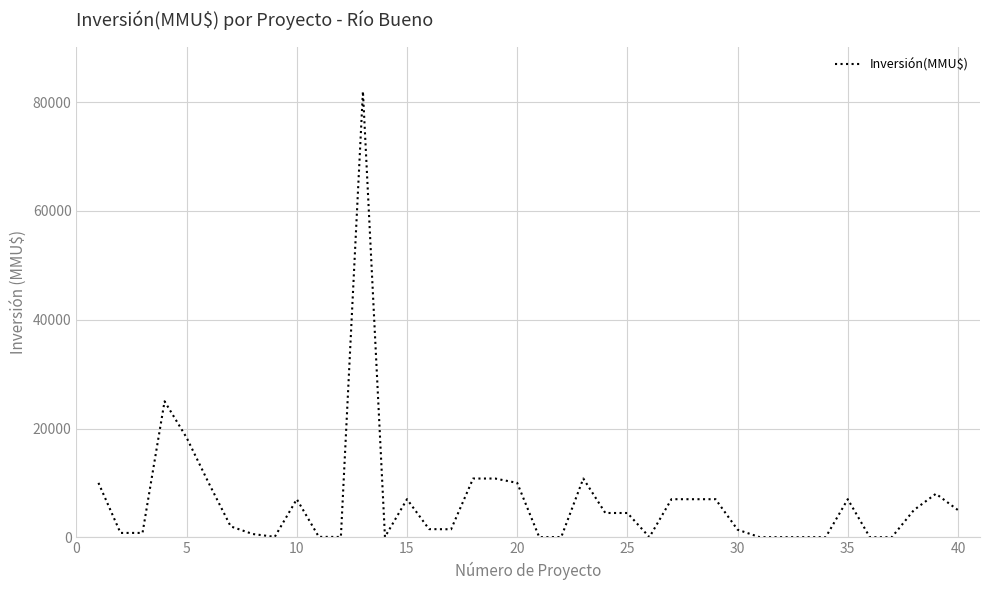

What is the difference between the maximum and minimum values?

81984